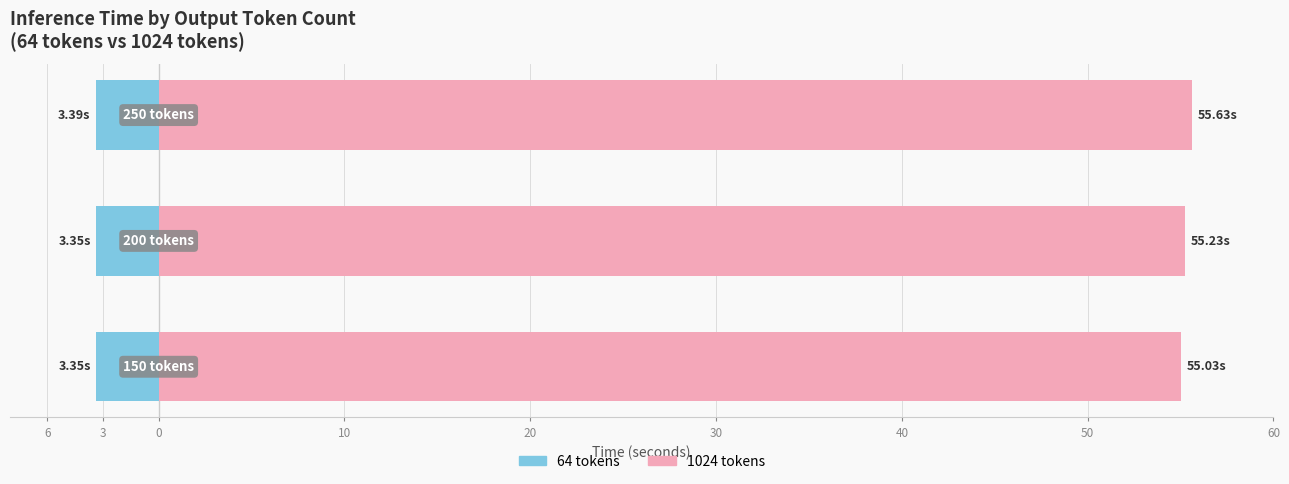

What is the spread (max minus min) of values at 3?

58.6